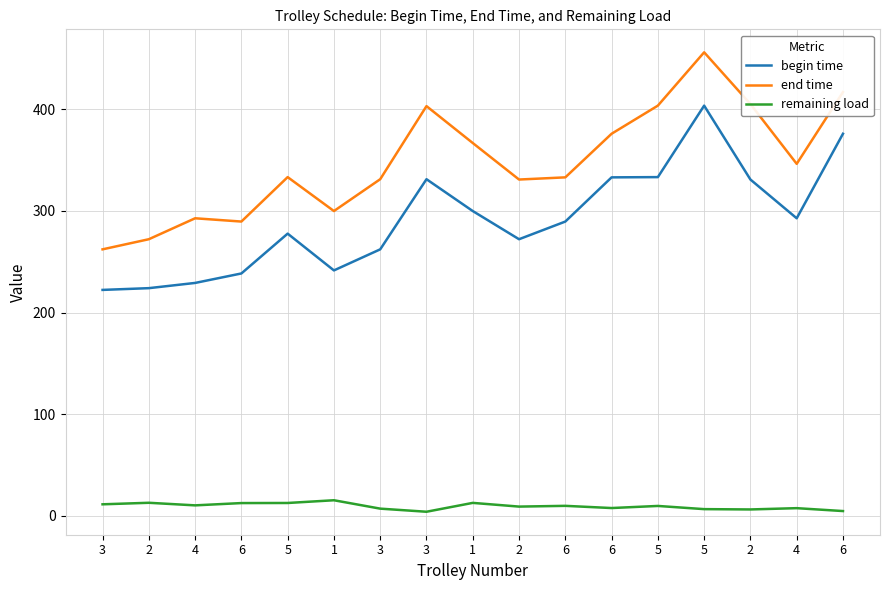

What is the label of the 7th point from the left?

3